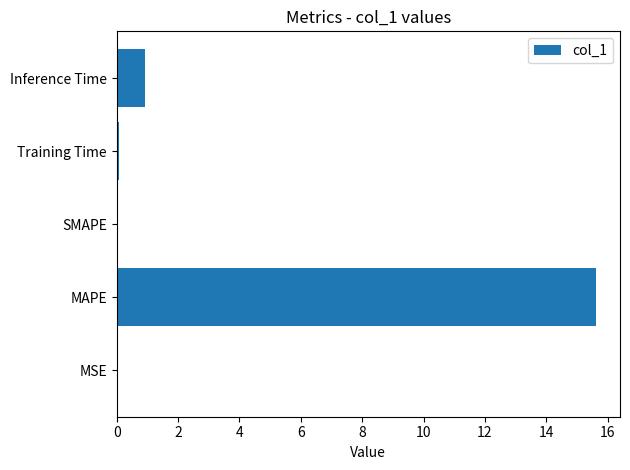

Which has a higher value, Training Time or Inference Time?

Inference Time